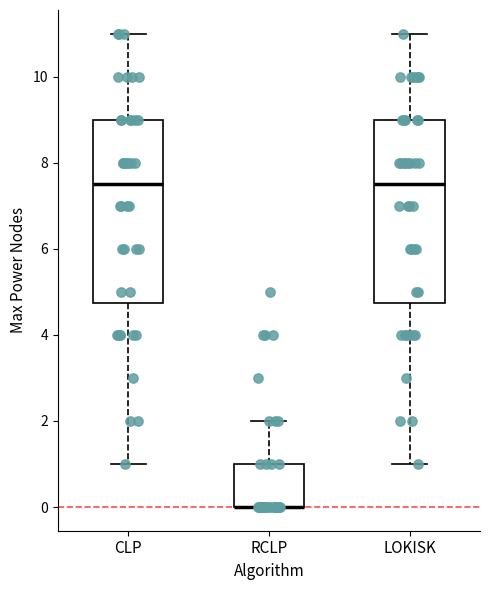

Reading left to right, transcribe this box plot: for each box, give where its median line is, the range the box spans, and where its two whiskers end, as read against the y-axis. The values are not printed on the chart, so give them approximately, as read against the axis.

CLP: median 7.6, box 4.8 to 9.0, whiskers 1.0 to 11.0
RCLP: median 0.0 (drawn on the box's lower edge), box 0.0 to 1.0, whiskers 0.0 to 2.0
LOKISK: median 7.6, box 4.8 to 9.0, whiskers 1.0 to 11.0